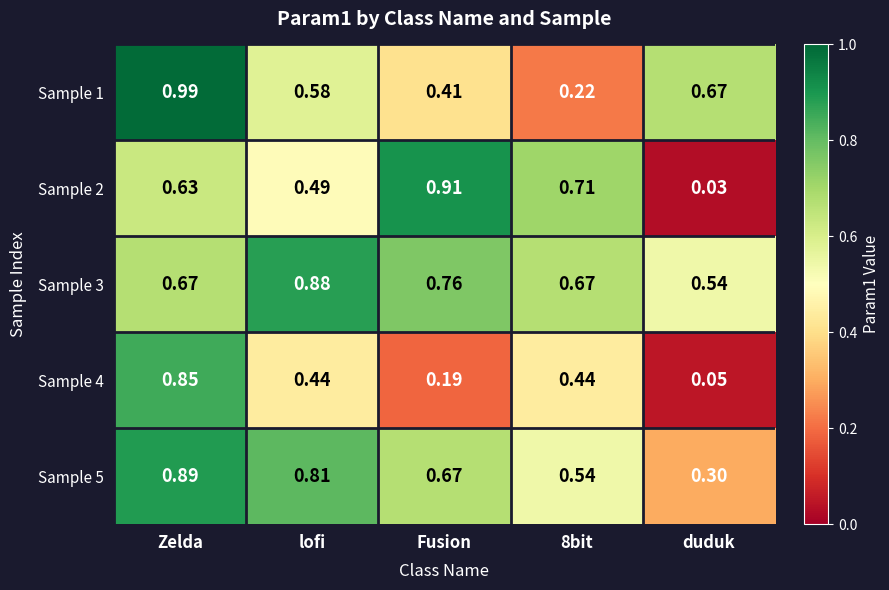

Which category has the lowest value in the Sample 3 series?

duduk